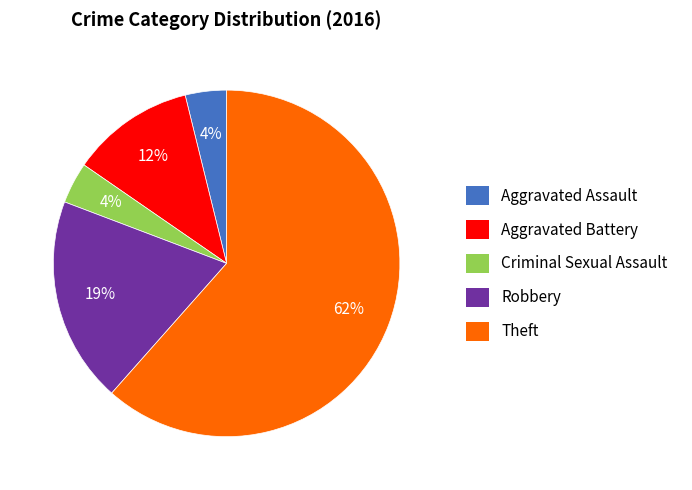

What percentage is the Aggravated Assault slice, to the nearest percent?

4%